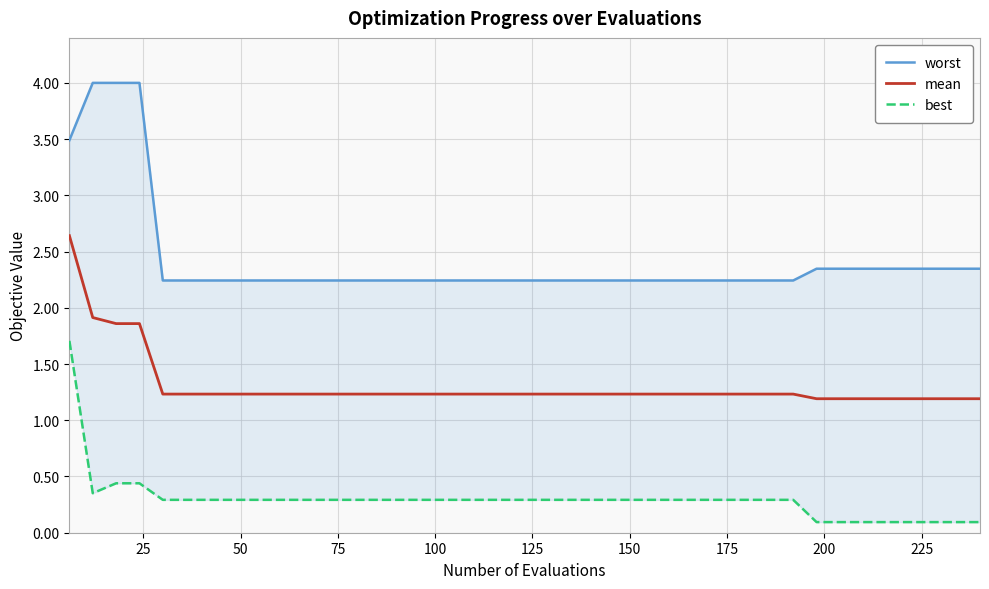

What is the minimum value shown in the chart?

0.1